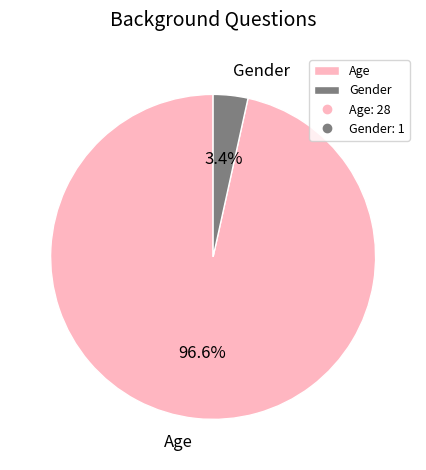

Rank the categories by value from highest to lowest.

Age, Gender